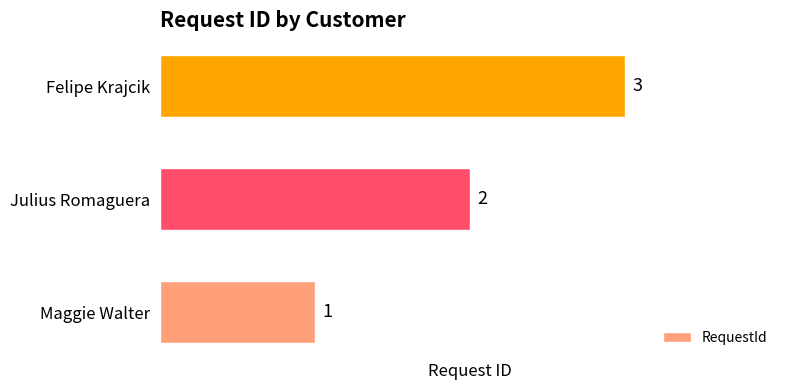

Count the number of categories in the chart.

3